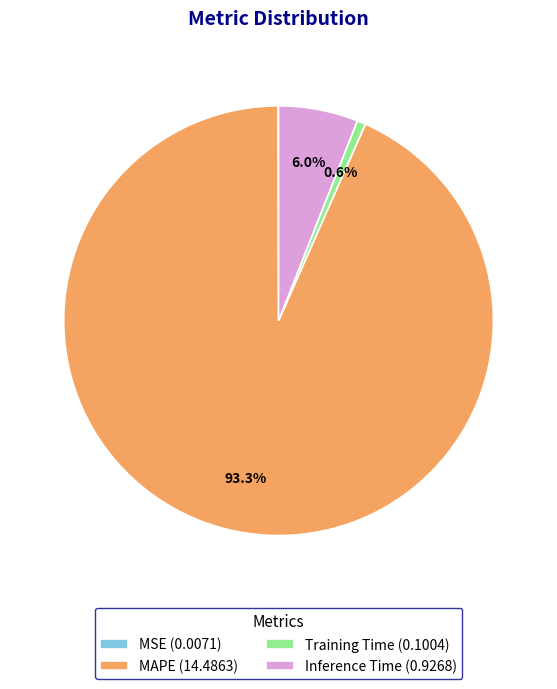

What is the largest slice in the pie chart?

MAPE